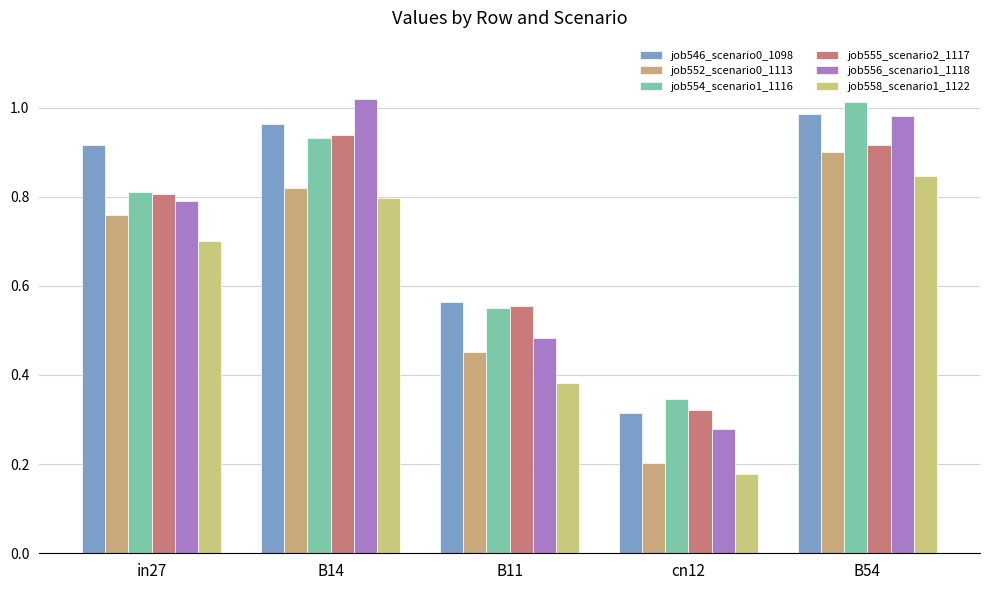

At which category is the sum across all series the highest?

B54